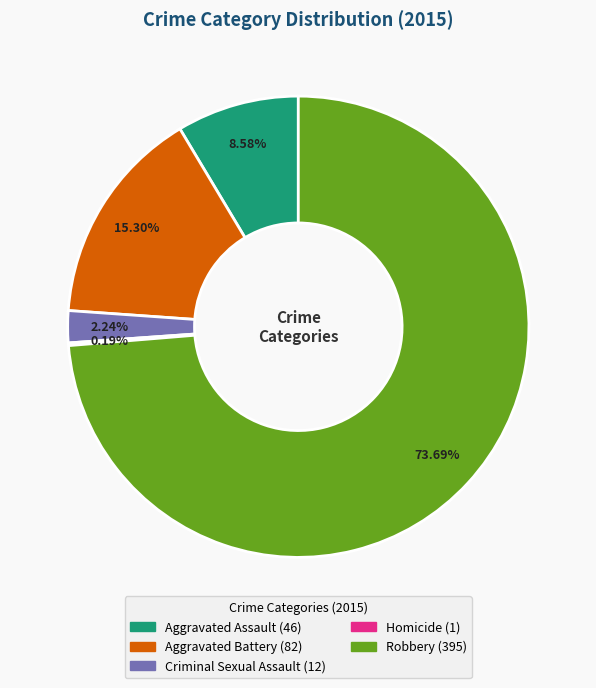

What is the largest slice in the pie chart?

Robbery